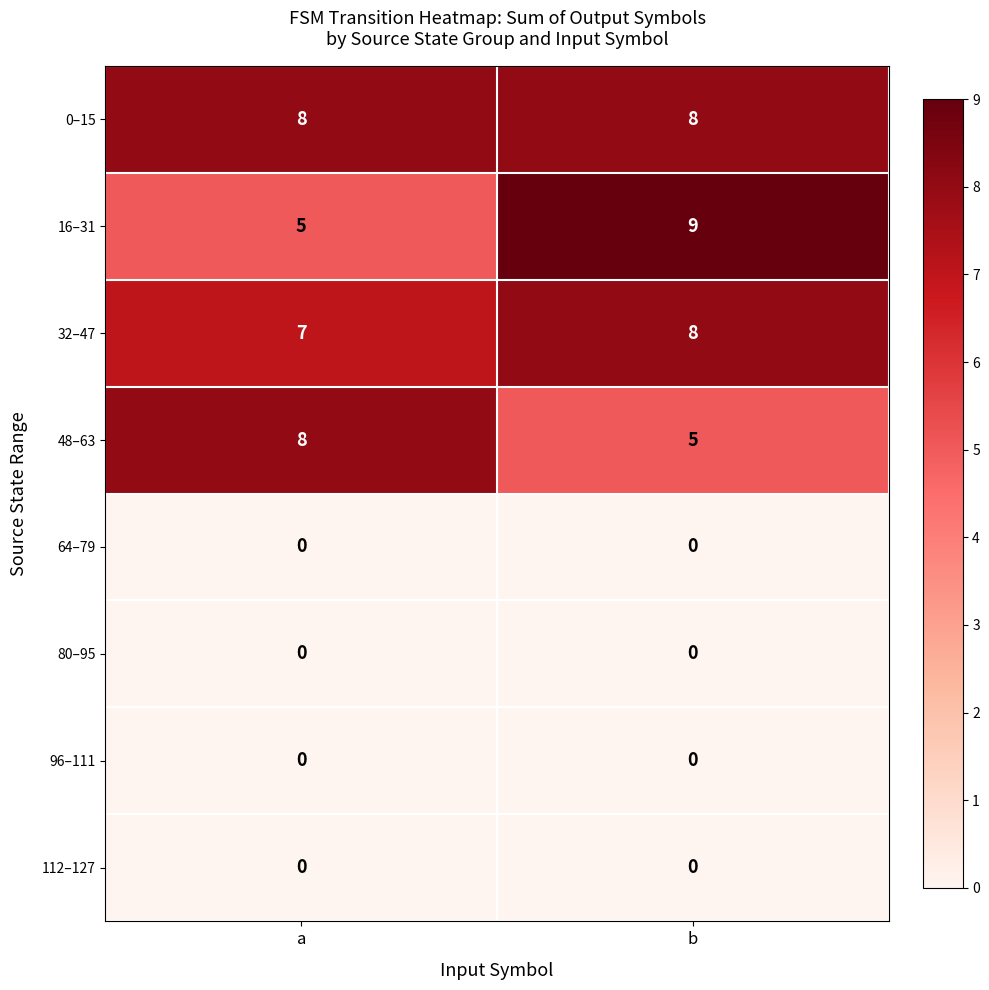

Between a and b, which series saw the biggest shift?

16–31